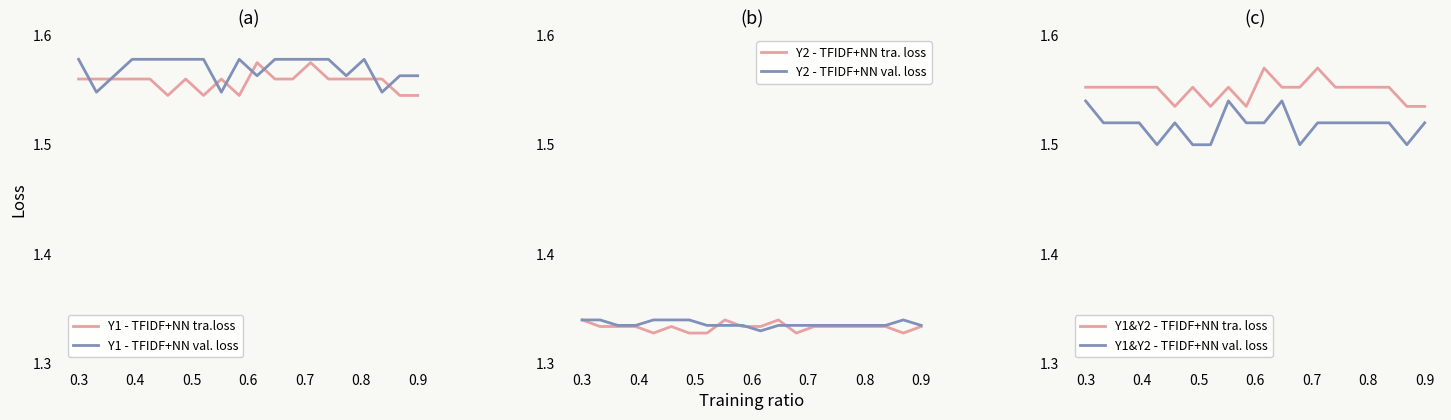

True or false: Y1 - TFIDF+NN tra.loss and Y2 - TFIDF+NN val. loss cross at least once.

False